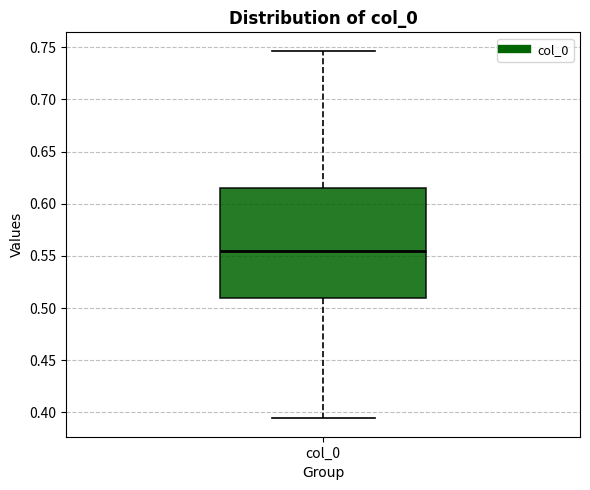

Read this box plot against the y-axis: the position of the median line, the range covered by the box, and the ends of both whiskers. The values are not printed on the chart, so give them approximately, as read against the axis.

median 0.555, box 0.510 to 0.615, whiskers 0.395 to 0.745